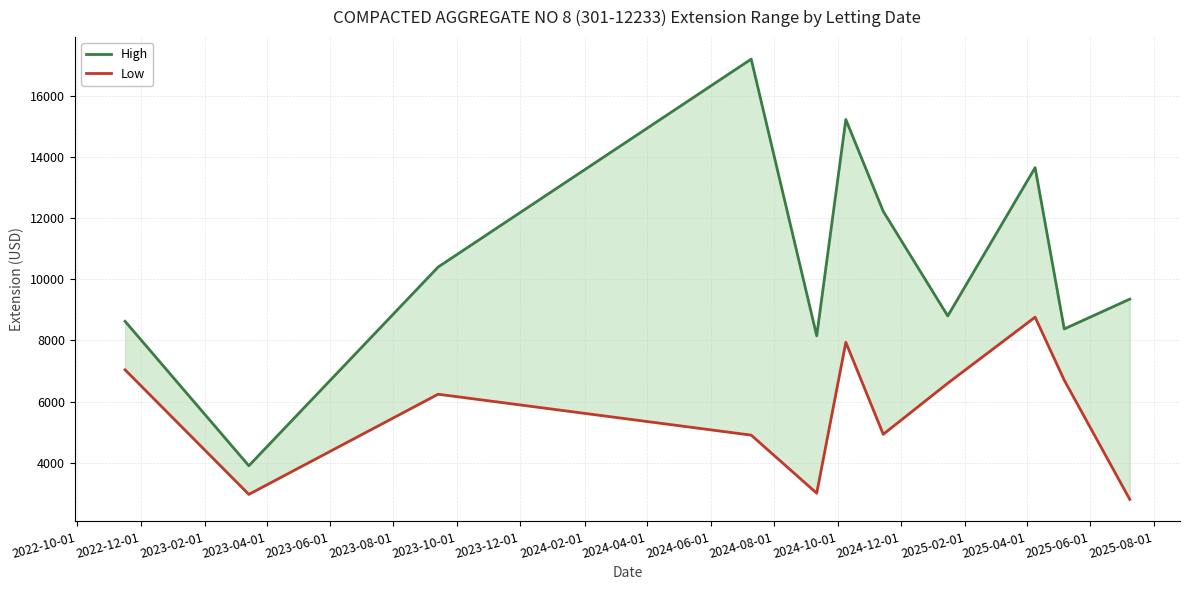

How many interior local peaks does the Low series have?

3